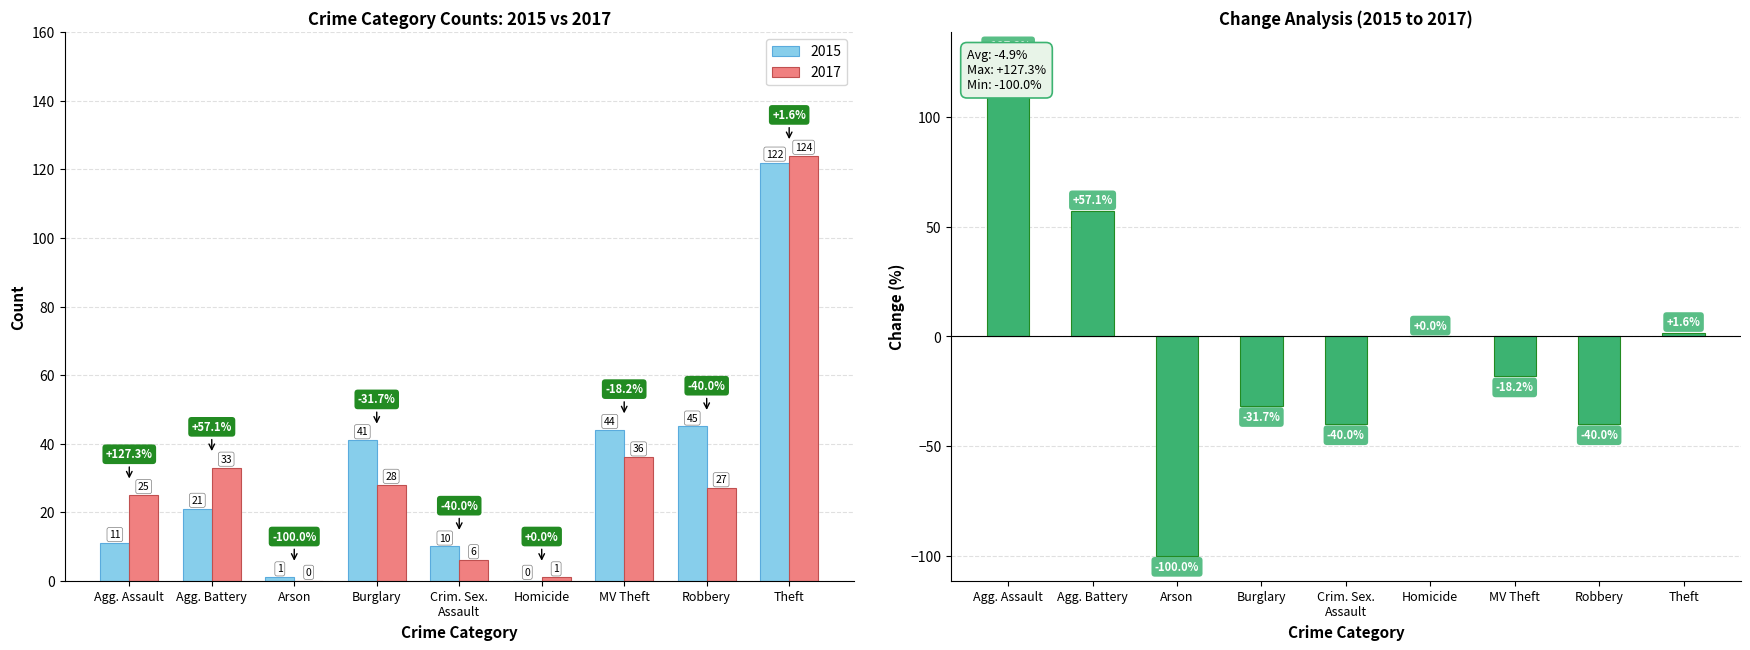

Where is 2015 nearest to the value 61?

Robbery